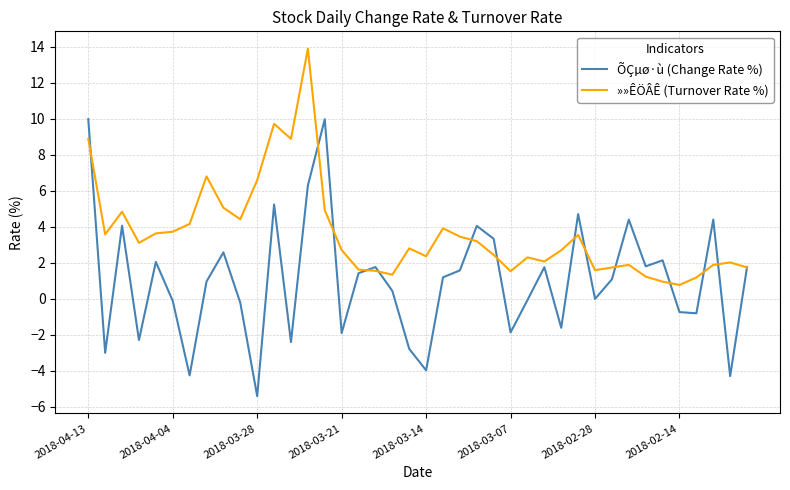

Which series has the largest total across all categories?

»»ÊÖÂÊ (Turnover Rate %)